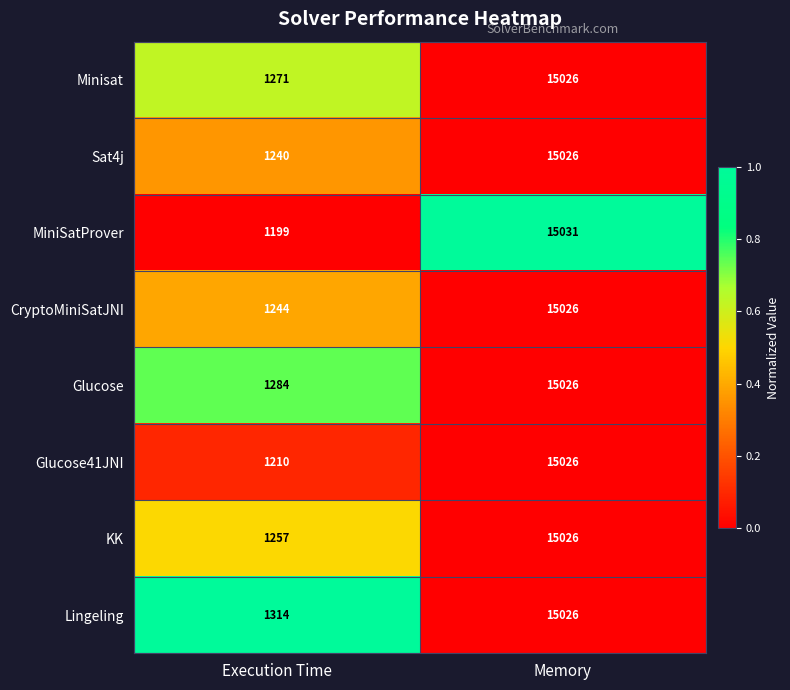

What is the spread (max minus min) of values at Execution Time?

115